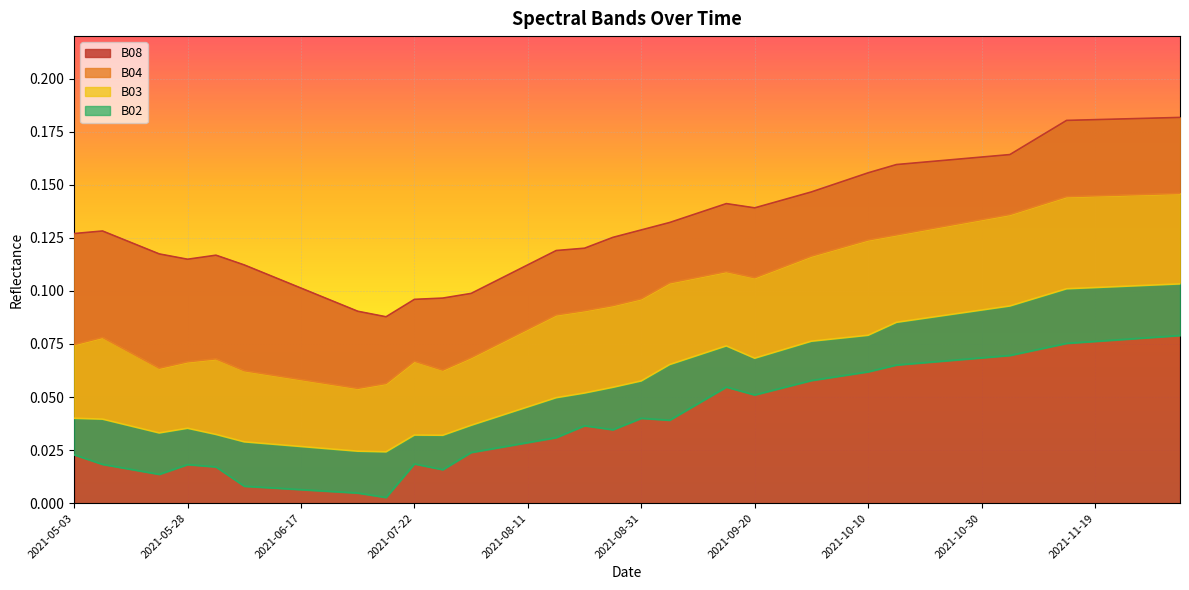

True or false: B02 and B08 cross at least once.

False